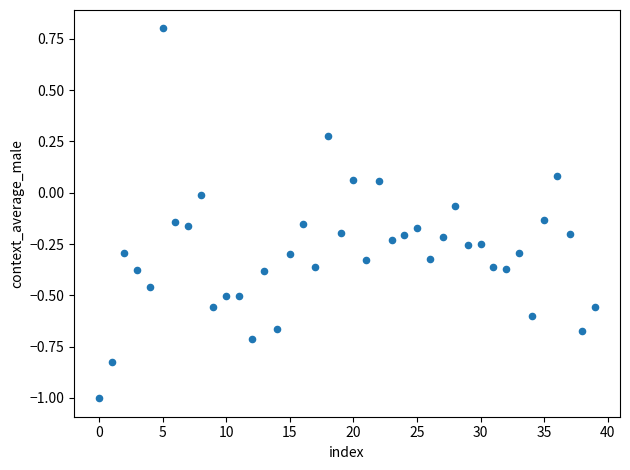

What is the range of Y values (max minus min)?

1.8